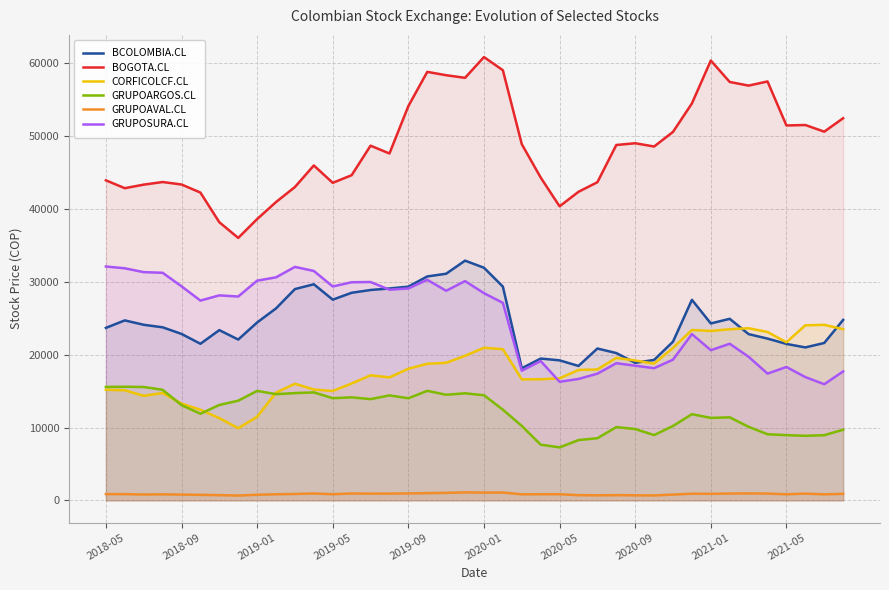

What is the difference between the second highest and minimum values in the BOGOTA.CL series?

24334.5